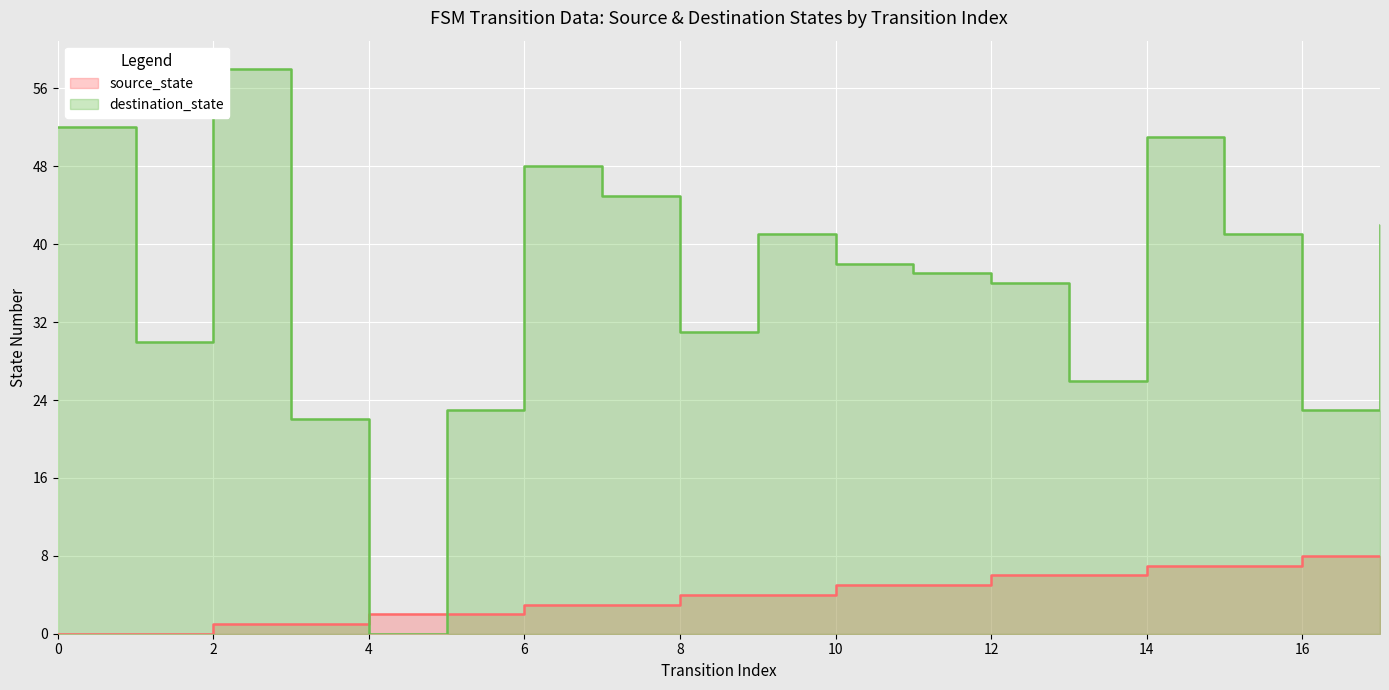

Which has a higher value, 14 or 5?

14